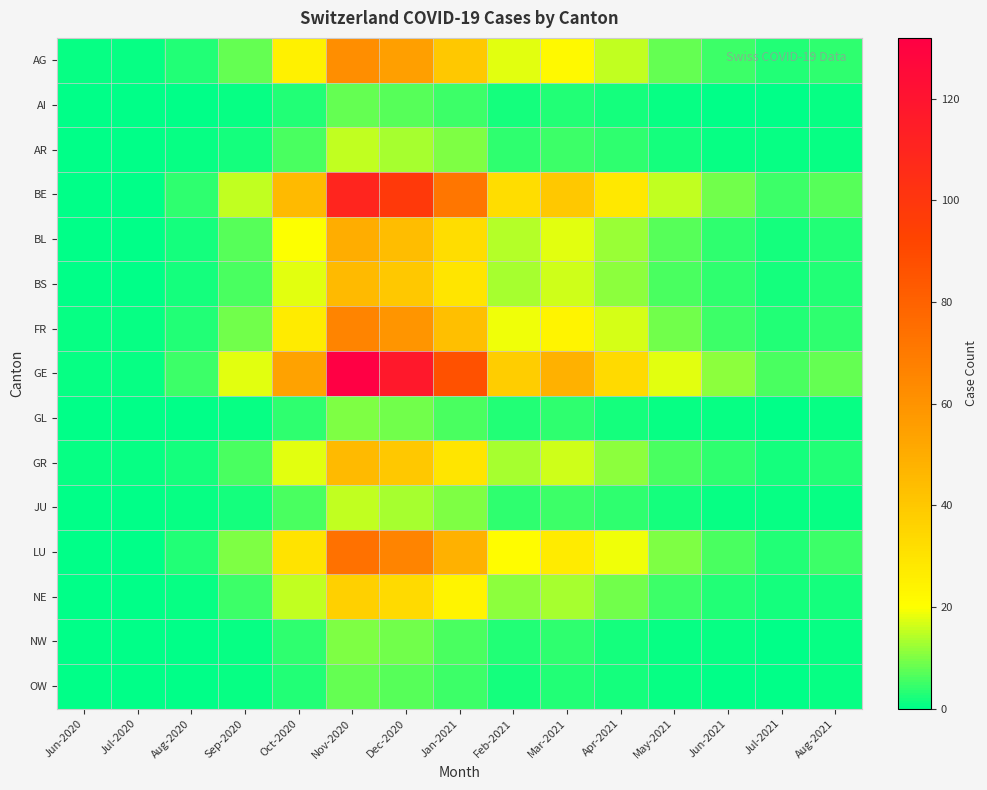

Reading right to left, list all the values displayed in this chart.

AG: Aug-2021=4	Jul-2021=3	Jun-2021=5	May-2021=8	Apr-2021=15	Mar-2021=22	Feb-2021=18	Jan-2021=40	Dec-2020=55	Nov-2020=62	Oct-2020=25	Sep-2020=8	Aug-2020=3	Jul-2020=1	Jun-2020=1
AI: Aug-2021=1	Jul-2021=0	Jun-2021=0	May-2021=1	Apr-2021=2	Mar-2021=3	Feb-2021=2	Jan-2021=5	Dec-2020=7	Nov-2020=8	Oct-2020=3	Sep-2020=1	Aug-2020=0	Jul-2020=0	Jun-2020=0
AR: Aug-2021=1	Jul-2021=1	Jun-2021=1	May-2021=2	Apr-2021=4	Mar-2021=5	Feb-2021=4	Jan-2021=10	Dec-2020=13	Nov-2020=15	Oct-2020=6	Sep-2020=2	Aug-2020=1	Jul-2020=0	Jun-2020=0
BE: Aug-2021=7	Jul-2021=5	Jun-2021=9	May-2021=15	Apr-2021=28	Mar-2021=40	Feb-2021=32	Jan-2021=72	Dec-2020=98	Nov-2020=110	Oct-2020=45	Sep-2020=15	Aug-2020=4	Jul-2020=0	Jun-2020=0
BL: Aug-2021=3	Jul-2021=2	Jun-2021=4	May-2021=7	Apr-2021=12	Mar-2021=18	Feb-2021=14	Jan-2021=32	Dec-2020=44	Nov-2020=50	Oct-2020=20	Sep-2020=7	Aug-2020=2	Jul-2020=0	Jun-2020=0
BS: Aug-2021=3	Jul-2021=2	Jun-2021=4	May-2021=6	Apr-2021=11	Mar-2021=16	Feb-2021=13	Jan-2021=29	Dec-2020=40	Nov-2020=45	Oct-2020=18	Sep-2020=6	Aug-2020=2	Jul-2020=0	Jun-2020=0
FR: Aug-2021=4	Jul-2021=3	Jun-2021=5	May-2021=9	Apr-2021=17	Mar-2021=24	Feb-2021=19	Jan-2021=43	Dec-2020=59	Nov-2020=66	Oct-2020=27	Sep-2020=9	Aug-2020=3	Jul-2020=1	Jun-2020=1
GE: Aug-2021=8	Jul-2021=6	Jun-2021=11	May-2021=18	Apr-2021=33	Mar-2021=48	Feb-2021=38	Jan-2021=87	Dec-2020=118	Nov-2020=132	Oct-2020=54	Sep-2020=18	Aug-2020=5	Jul-2020=1	Jun-2020=1
GL: Aug-2021=1	Jul-2021=0	Jun-2021=1	May-2021=1	Apr-2021=2	Mar-2021=4	Feb-2021=3	Jan-2021=6	Dec-2020=9	Nov-2020=10	Oct-2020=4	Sep-2020=1	Aug-2020=0	Jul-2020=0	Jun-2020=0
GR: Aug-2021=3	Jul-2021=2	Jun-2021=4	May-2021=6	Apr-2021=11	Mar-2021=16	Feb-2021=13	Jan-2021=29	Dec-2020=40	Nov-2020=45	Oct-2020=18	Sep-2020=6	Aug-2020=2	Jul-2020=1	Jun-2020=1
JU: Aug-2021=1	Jul-2021=1	Jun-2021=1	May-2021=2	Apr-2021=4	Mar-2021=5	Feb-2021=4	Jan-2021=10	Dec-2020=13	Nov-2020=15	Oct-2020=6	Sep-2020=2	Aug-2020=1	Jul-2020=0	Jun-2020=0
LU: Aug-2021=5	Jul-2021=3	Jun-2021=6	May-2021=10	Apr-2021=19	Mar-2021=27	Feb-2021=21	Jan-2021=48	Dec-2020=66	Nov-2020=74	Oct-2020=30	Sep-2020=10	Aug-2020=3	Jul-2020=0	Jun-2020=0
NE: Aug-2021=2	Jul-2021=2	Jun-2021=3	May-2021=5	Apr-2021=9	Mar-2021=13	Feb-2021=11	Jan-2021=24	Dec-2020=33	Nov-2020=37	Oct-2020=15	Sep-2020=5	Aug-2020=1	Jul-2020=0	Jun-2020=0
NW: Aug-2021=1	Jul-2021=0	Jun-2021=1	May-2021=1	Apr-2021=2	Mar-2021=4	Feb-2021=3	Jan-2021=6	Dec-2020=9	Nov-2020=10	Oct-2020=4	Sep-2020=1	Aug-2020=0	Jul-2020=0	Jun-2020=0
OW: Aug-2021=1	Jul-2021=0	Jun-2021=0	May-2021=1	Apr-2021=2	Mar-2021=3	Feb-2021=2	Jan-2021=5	Dec-2020=7	Nov-2020=8	Oct-2020=3	Sep-2020=1	Aug-2020=0	Jul-2020=0	Jun-2020=0